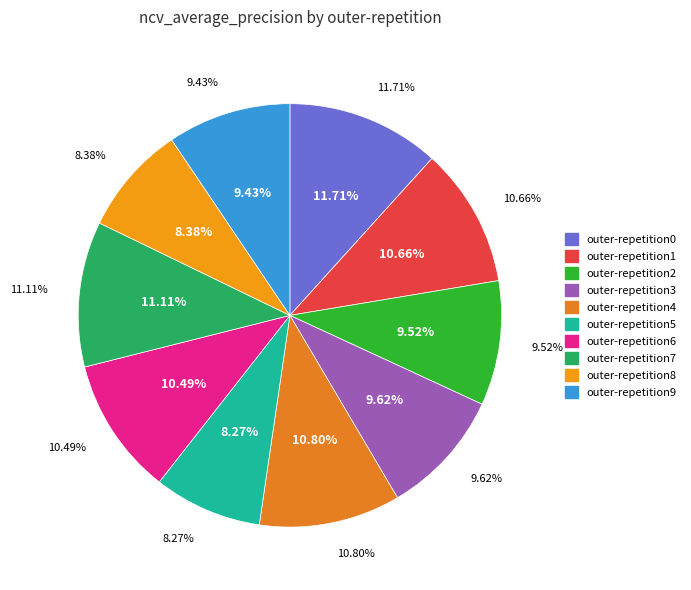

How many segments does this pie chart have?

10